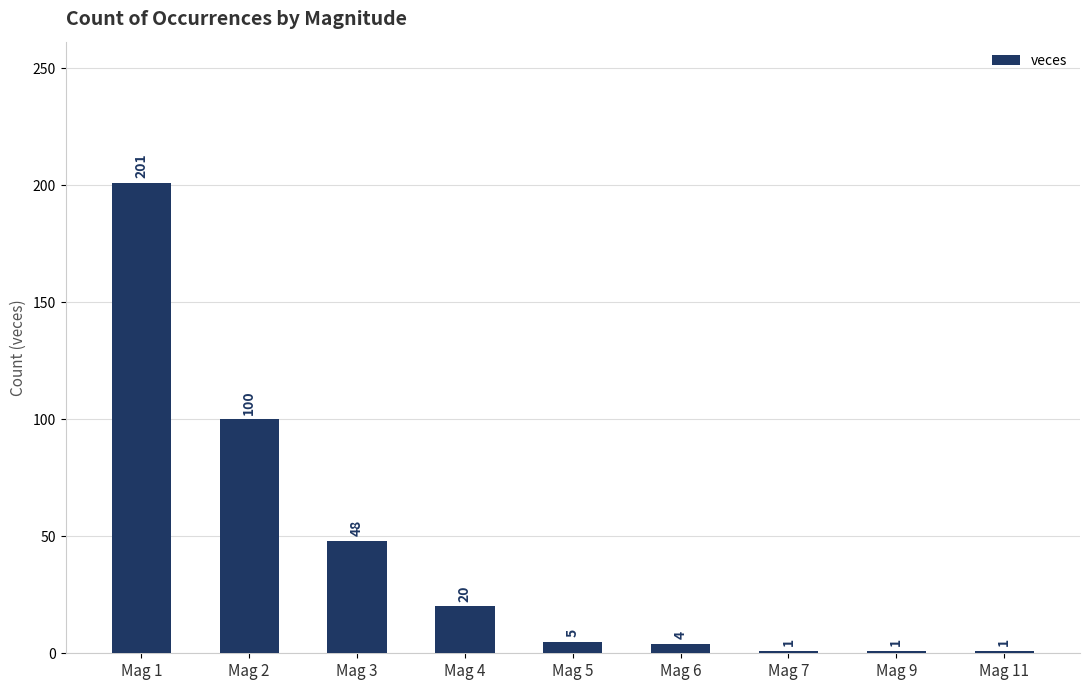

At which label does the data first exceed 5?

Mag 1